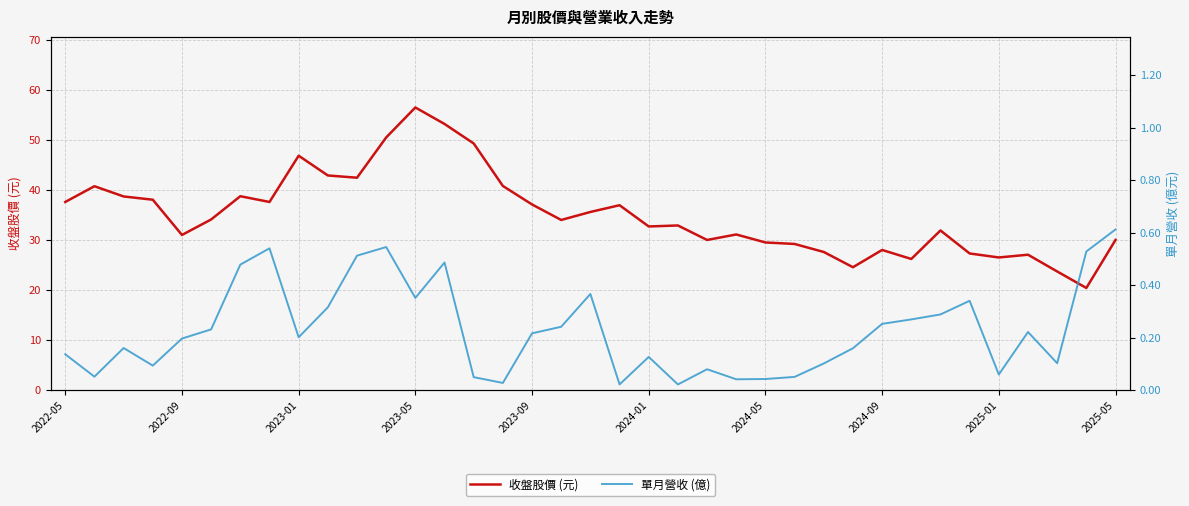

How many interior local valleys does the 收盤股價 (元) series have?

10